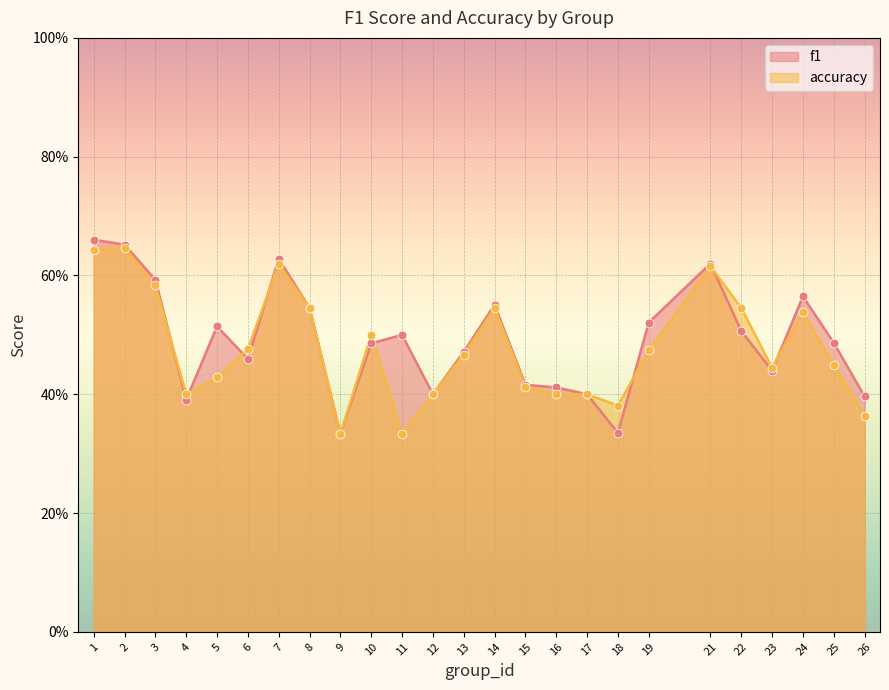

What is the total value across all series at 2?

1.3